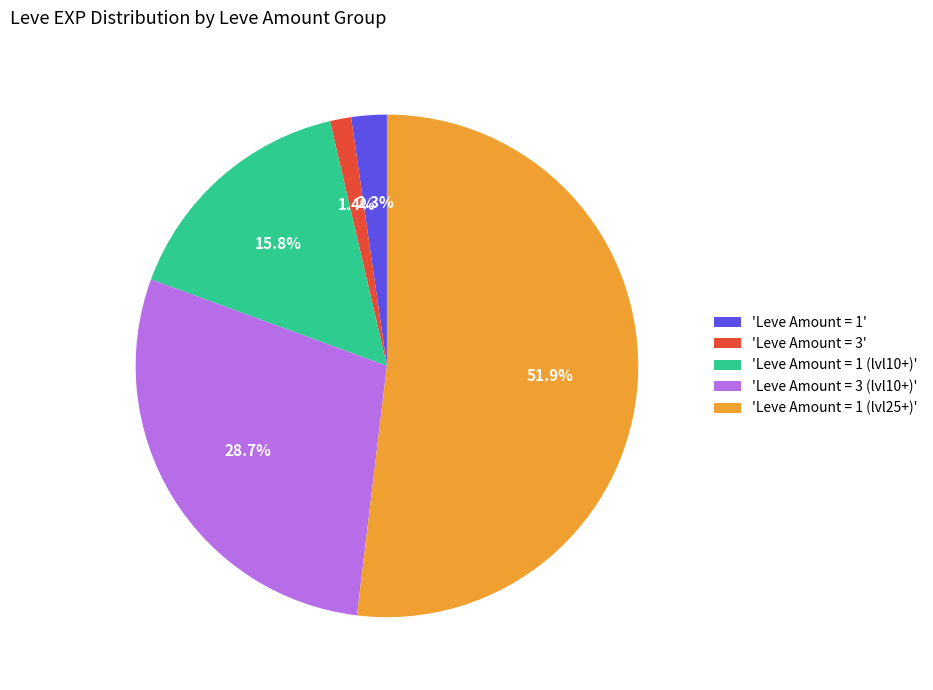

Is the sum of 'Leve Amount = 1 (lvl10+)' and 'Leve Amount = 3' greater than half?

No